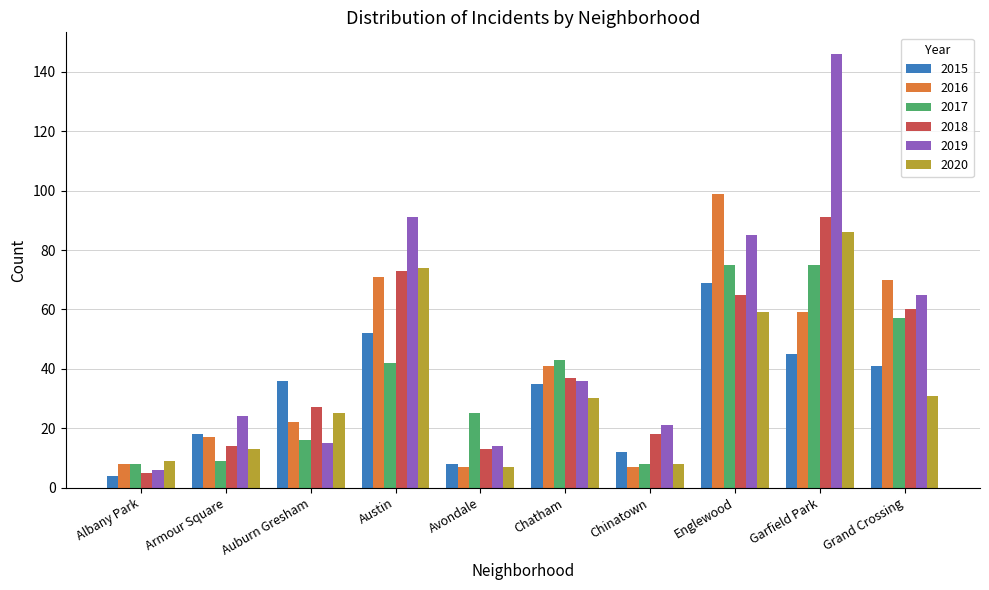

Which label corresponds to the largest value in the chart?

Garfield Park